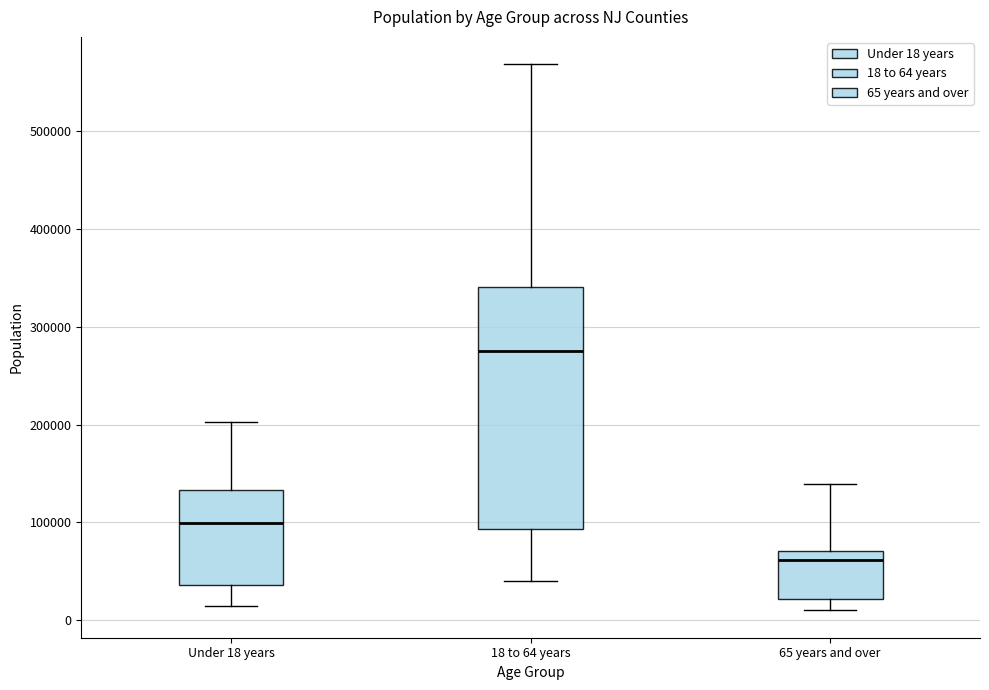

Reading left to right, read every box against the y-axis: the position of its median line, the range the box covers, and the ends of its whiskers. The values are not printed on the chart, so give them approximately, as read against the axis.

Under 18 years: median 100000, box 40000 to 130000, whiskers 10000 to 200000
18 to 64 years: median 270000, box 90000 to 340000, whiskers 40000 to 570000
65 years and over: median 60000, box 20000 to 70000, whiskers 10000 to 140000